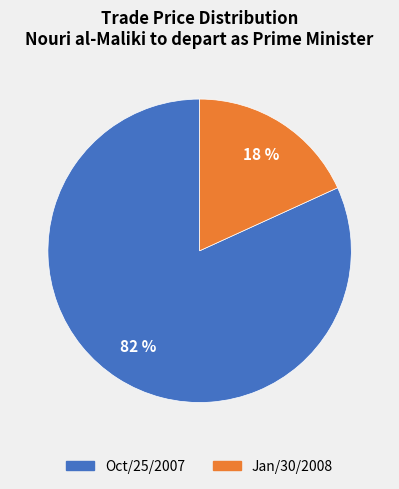

Combined, do Oct/25/2007 and Jan/30/2008 account for over 50%?

Yes